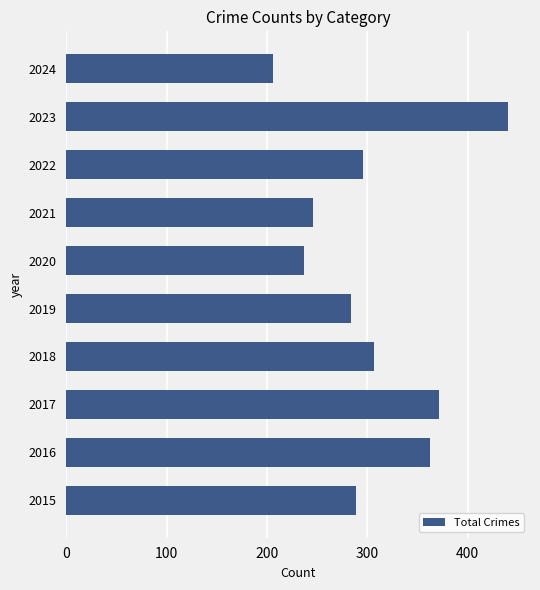

Is it true that the value at 2018 is 307?

True